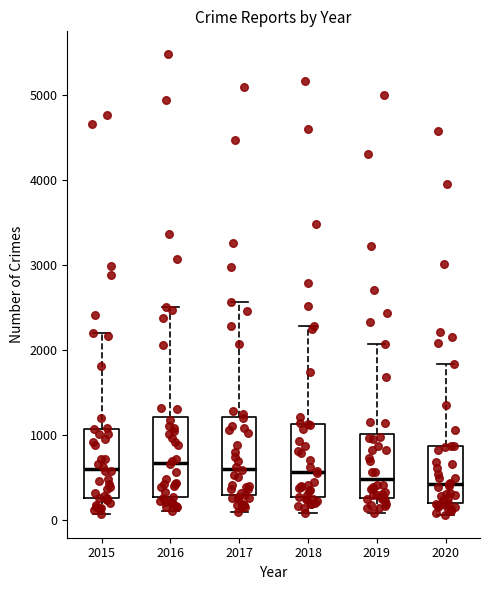

Where does the lower whisker of the box at x = 2016 end on the y-axis? The values are not printed on the chart, so give them approximately, as read against the axis.

100